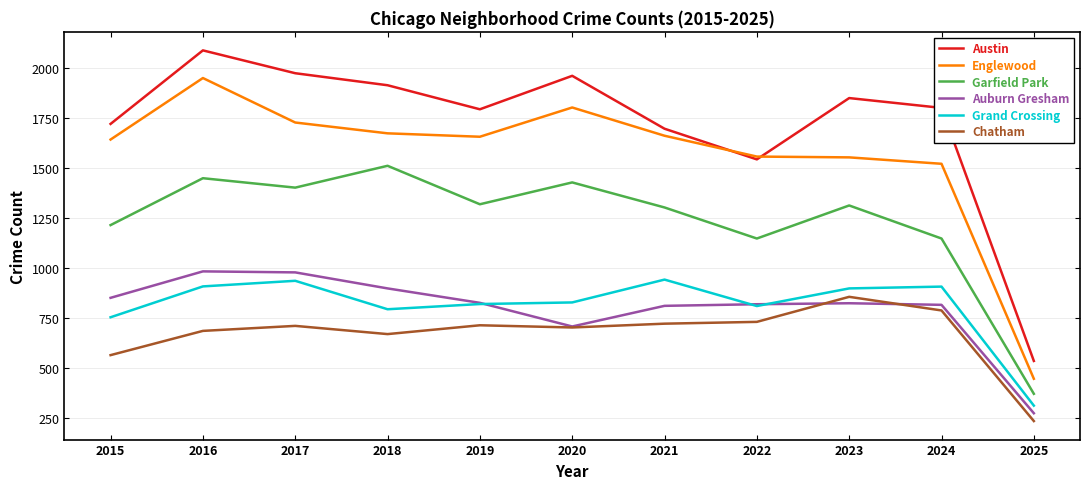

Is it true that Englewood equals 2423 at 2023?

False